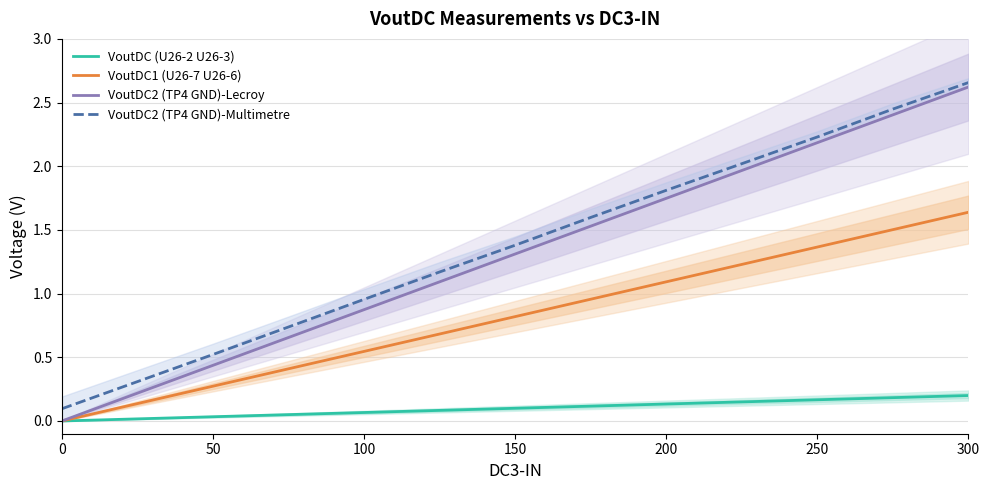

Which series has the largest range (max minus min)?

VoutDC2 (TP4 GND)-Lecroy